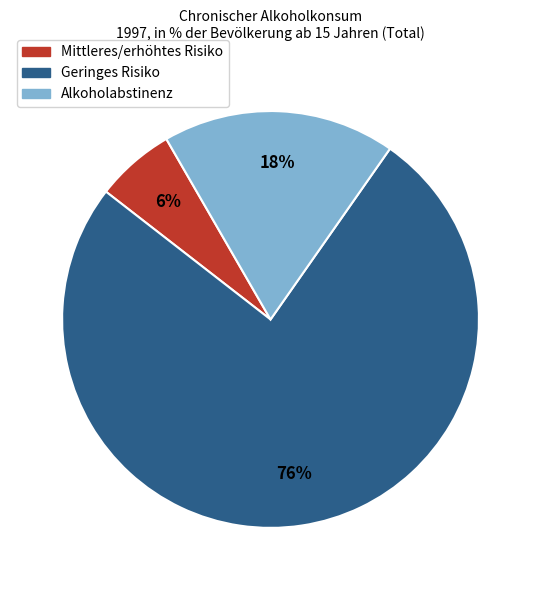

Which has a higher value, Mittleres/erhöhtes Risiko or Alkoholabstinenz?

Alkoholabstinenz